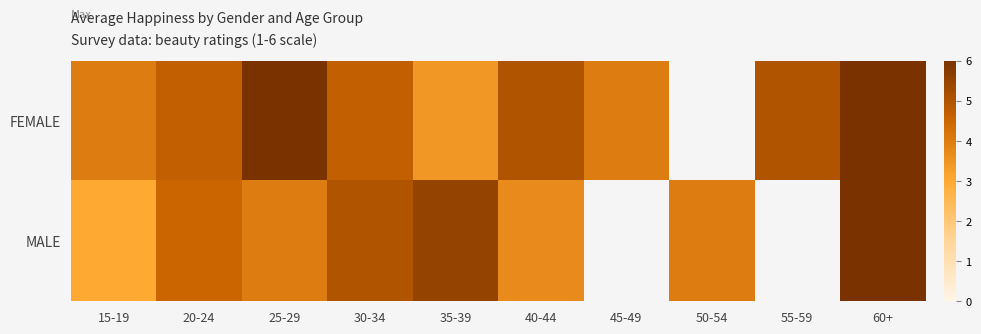

How many data points in MALE are above 5?

2